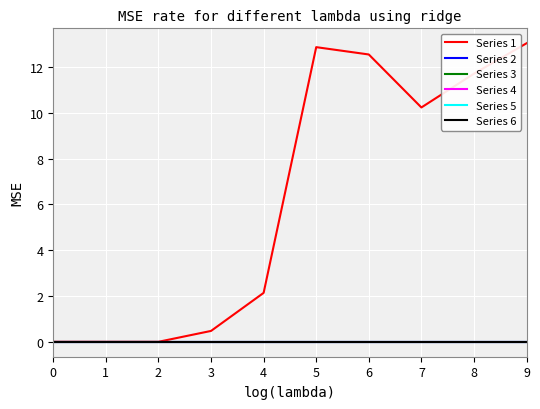

Does the chart display data point markers on the line(s)?

No